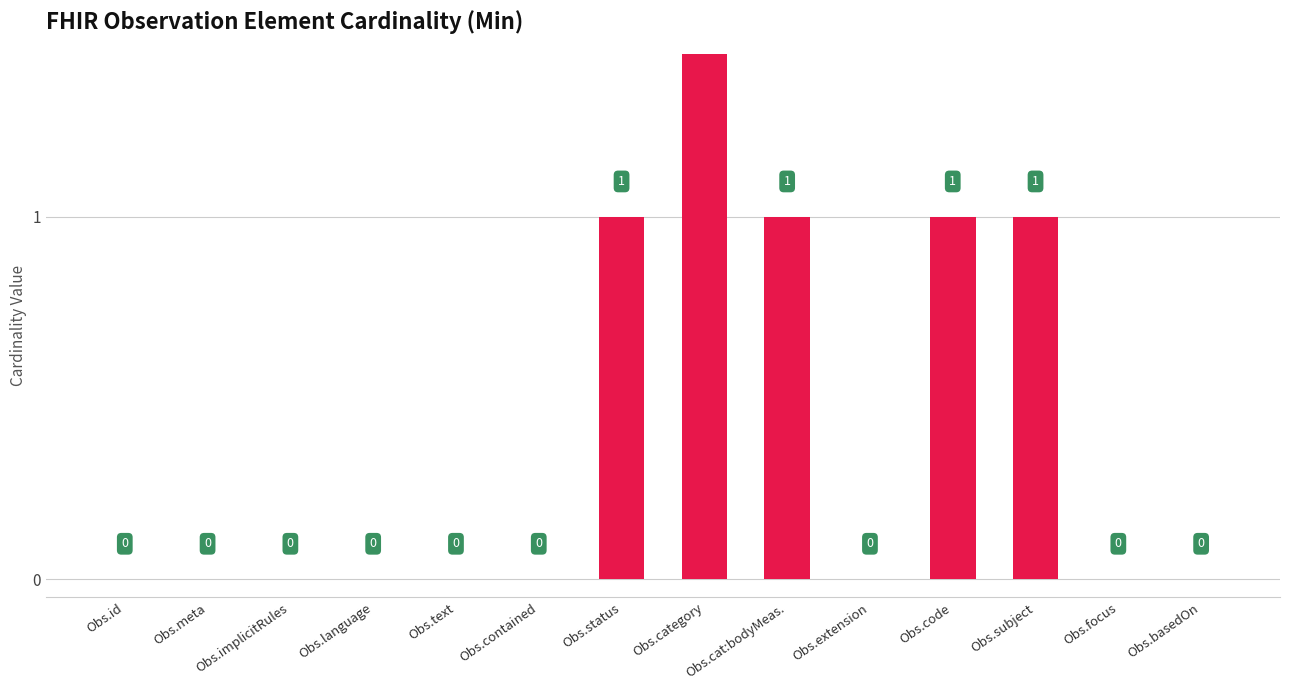

Which label corresponds to the smallest value in the chart?

Obs.id